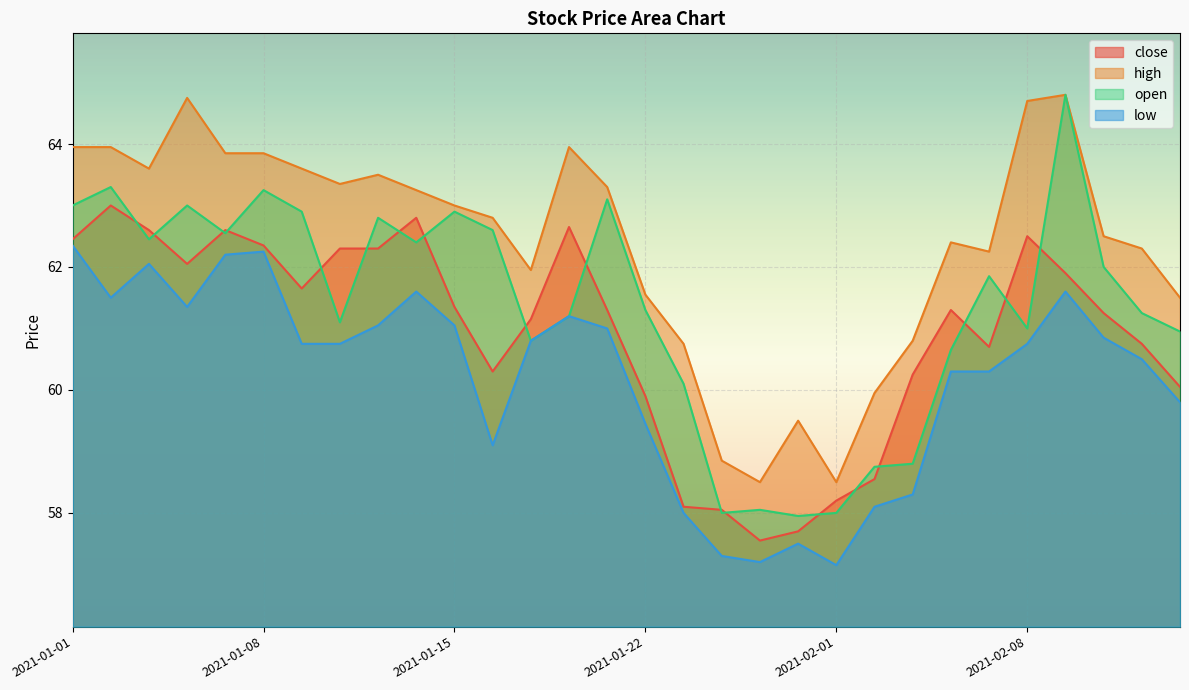

Where is high nearest to the value 61?

2021-02-03